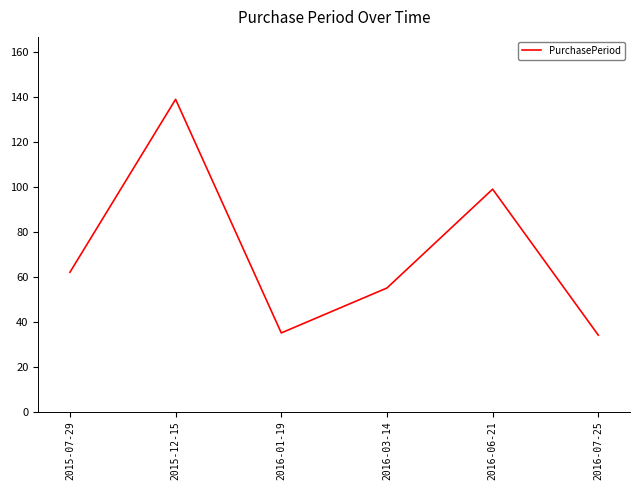

What is the sum of the values at 2015-12-15 and 2016-01-19?

174